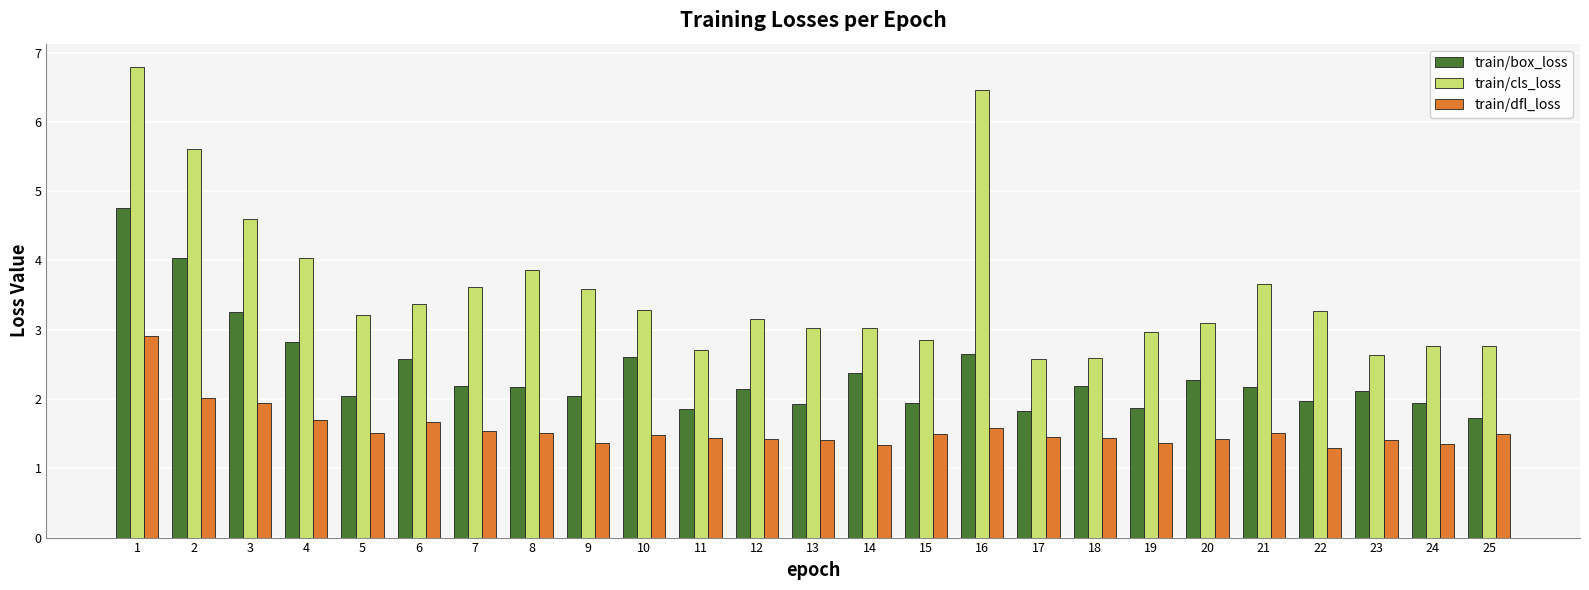

Which series has the largest range (max minus min)?

train/cls_loss